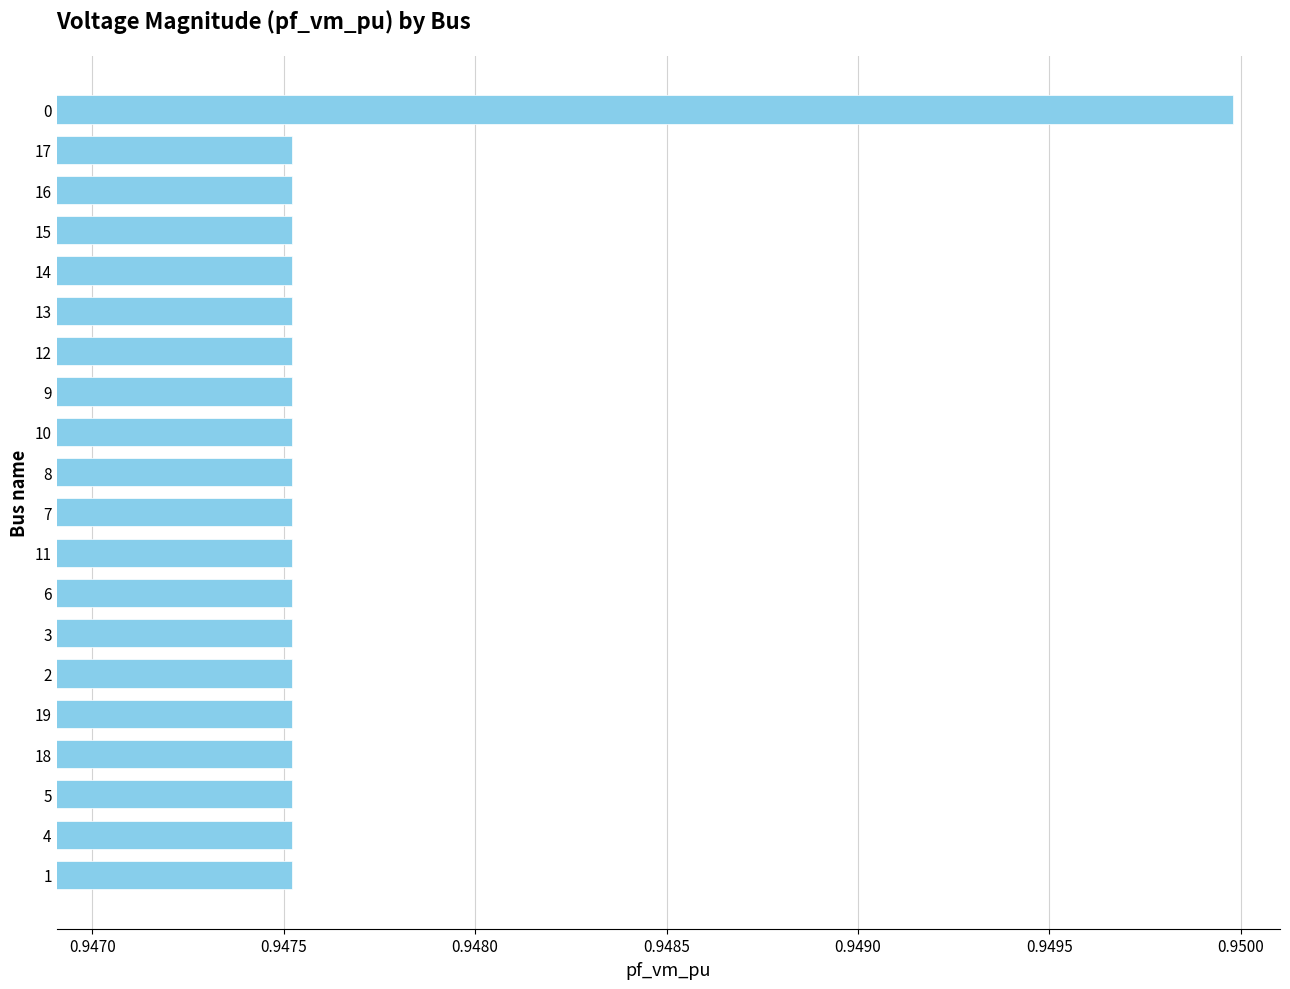

The value at 4 is 1.4. True or false?

False